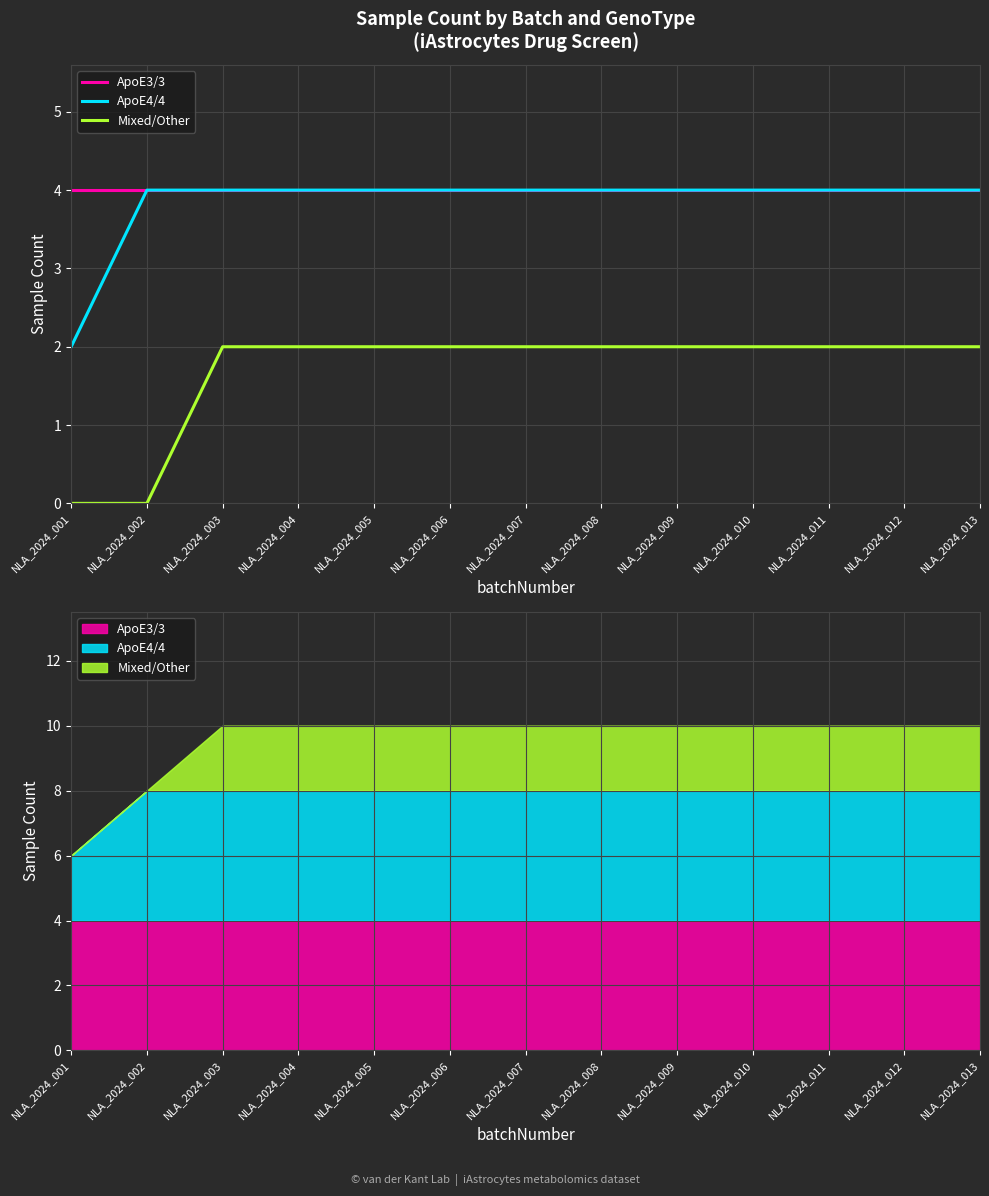

Is this an area chart (filled region under the line)?

No